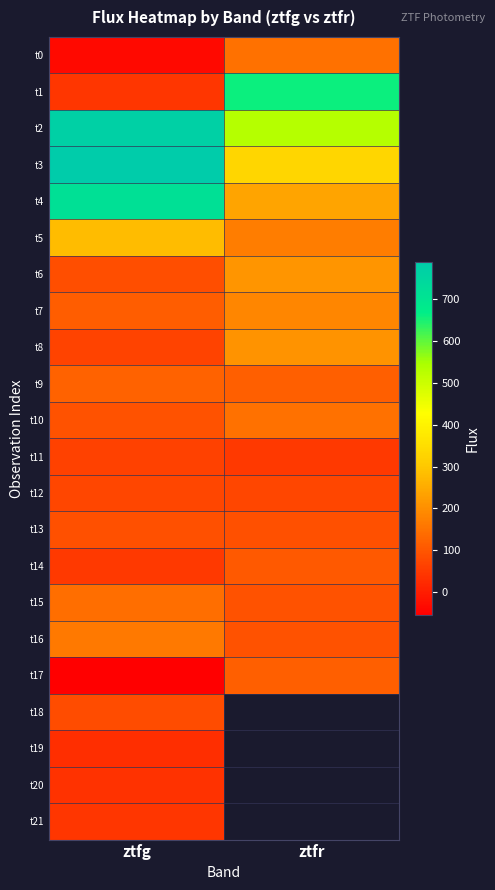

At which category is the sum across all series the highest?

ztfg